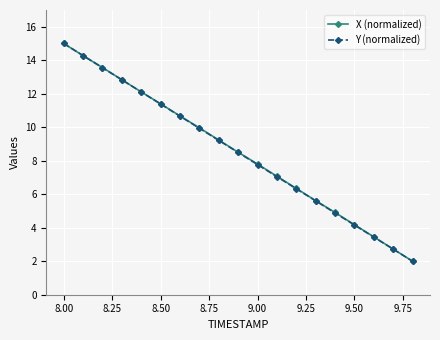

How many data points in X (normalized) are above 8?

10